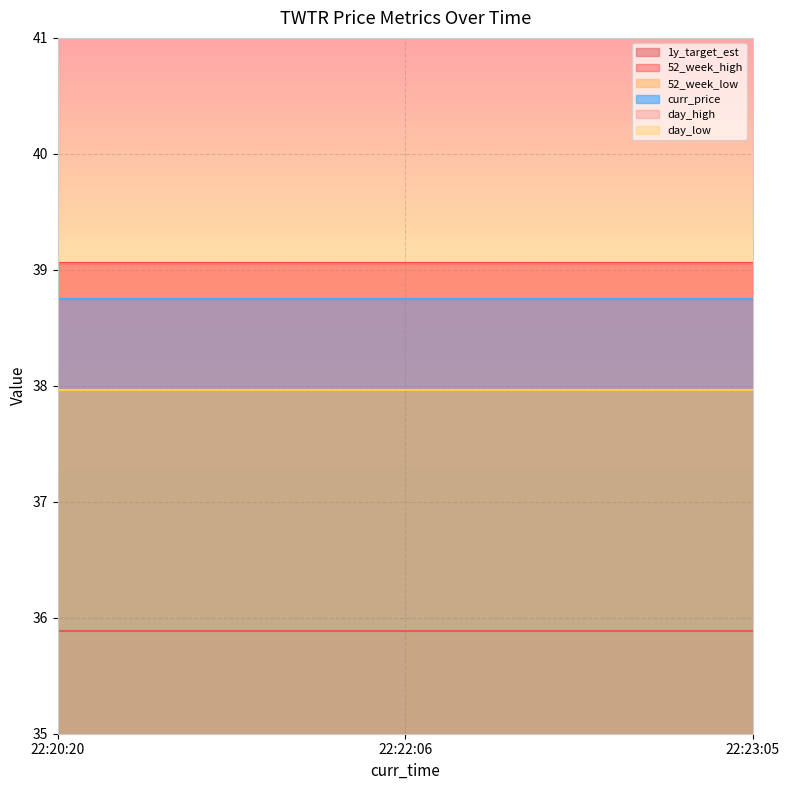

At which label does day_high reach its peak?

22:20:20